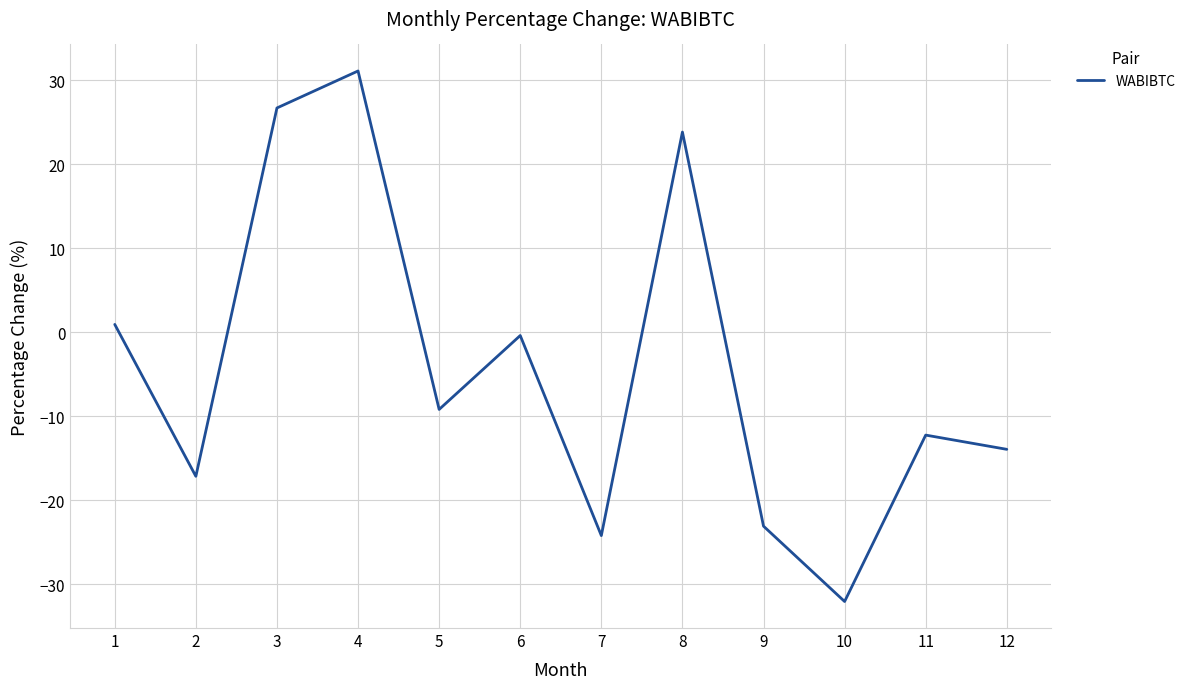

Rank the categories by value from highest to lowest.

4, 3, 8, 1, 6, 5, 11, 12, 2, 9, 7, 10